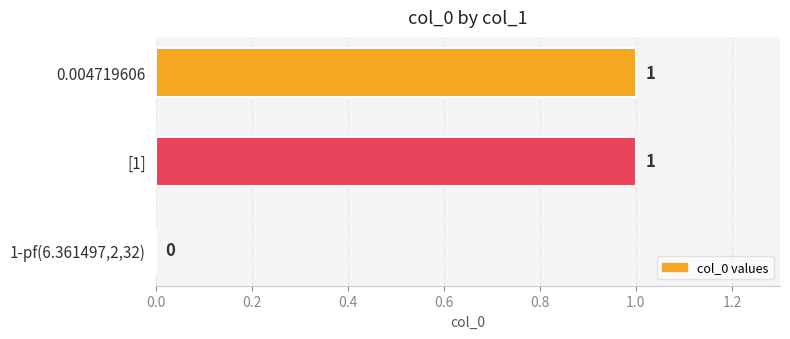

Reading bottom to top, what are all the values shown in this chart?

1-pf(6.361497,2,32)=0	[1]=1	0.004719606=1